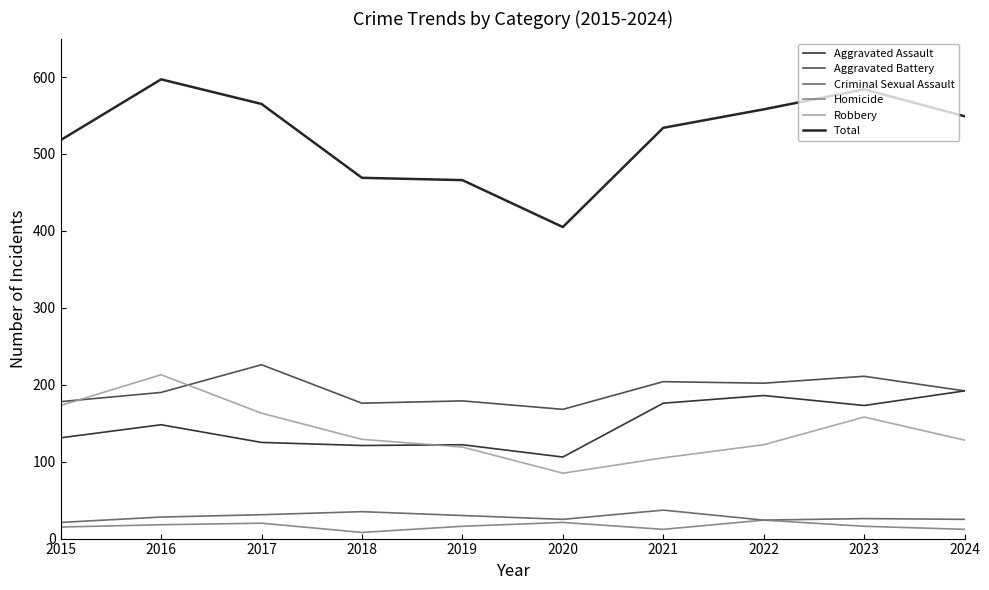

What is the difference between the maximum and minimum values in the Aggravated Battery series?

58